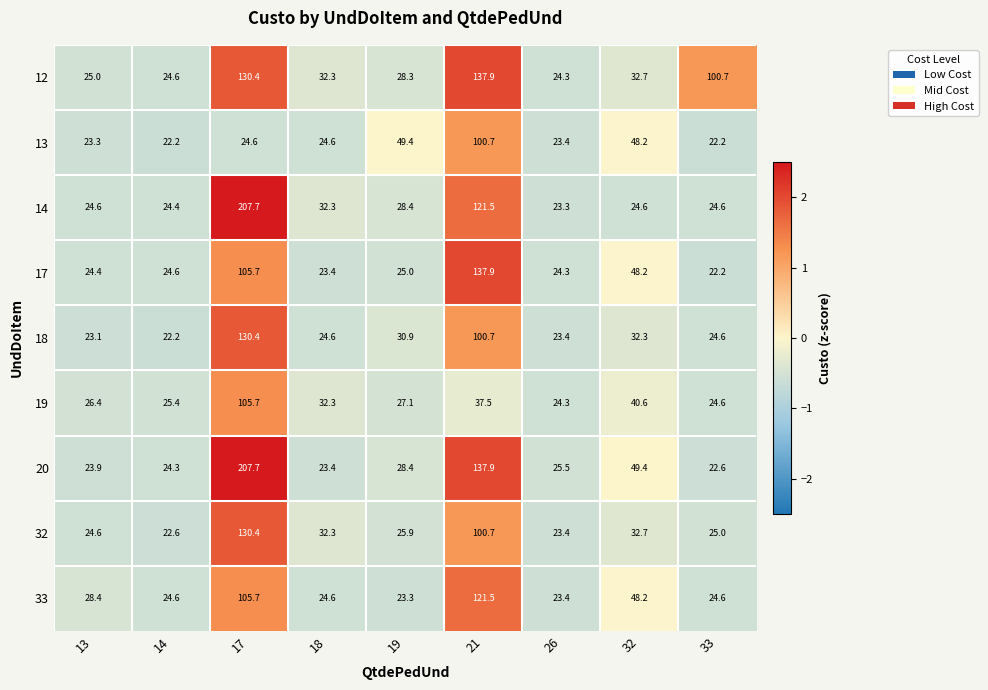

What is the difference between the maximum and second lowest values in the 17 series?

114.5